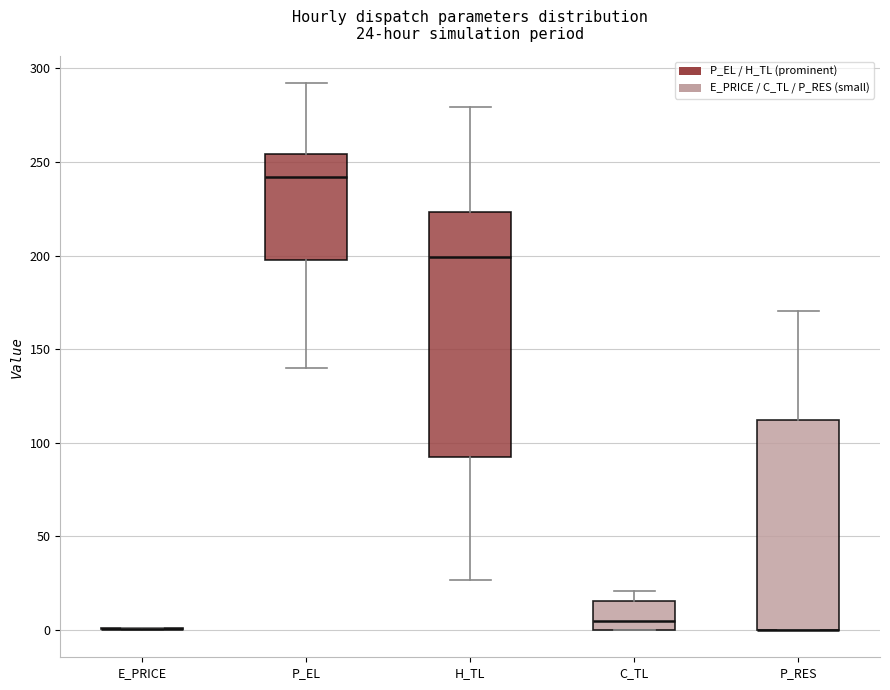

Comparing the boxes themselves (not the whiskers), which one is the tallest?

H_TL